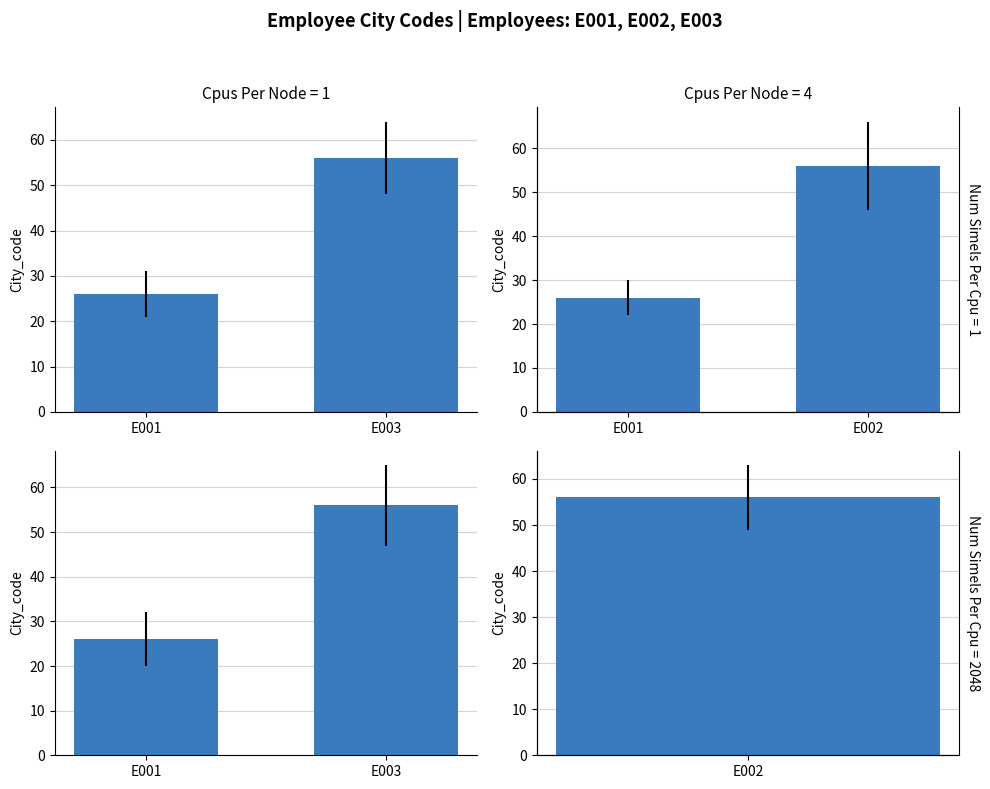

What is the change in value from E001 to E003?

+30